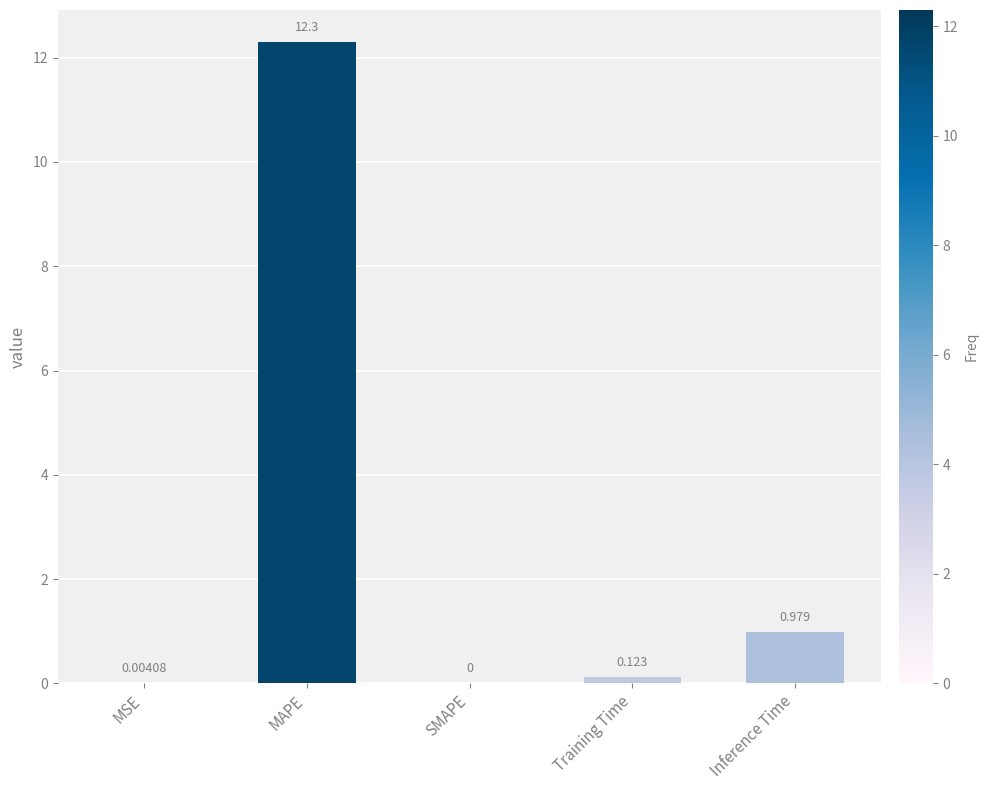

How many categories are shown in the chart?

5